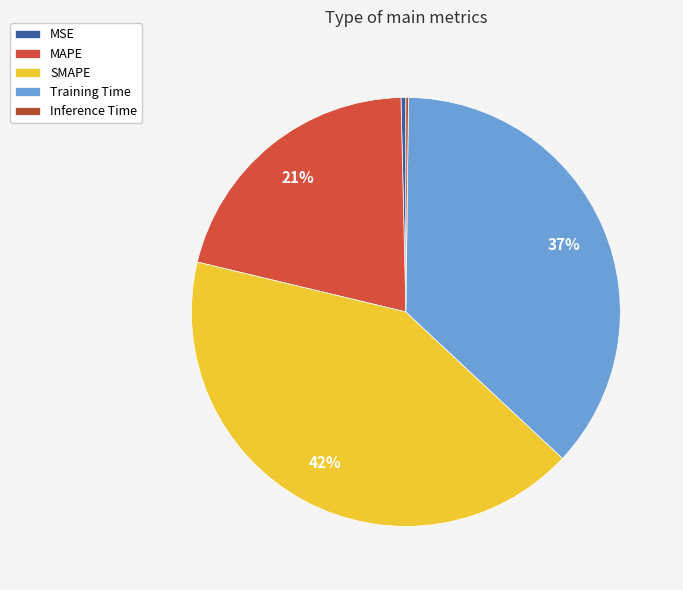

True or false: MSE accounts for 0% of the total.

True